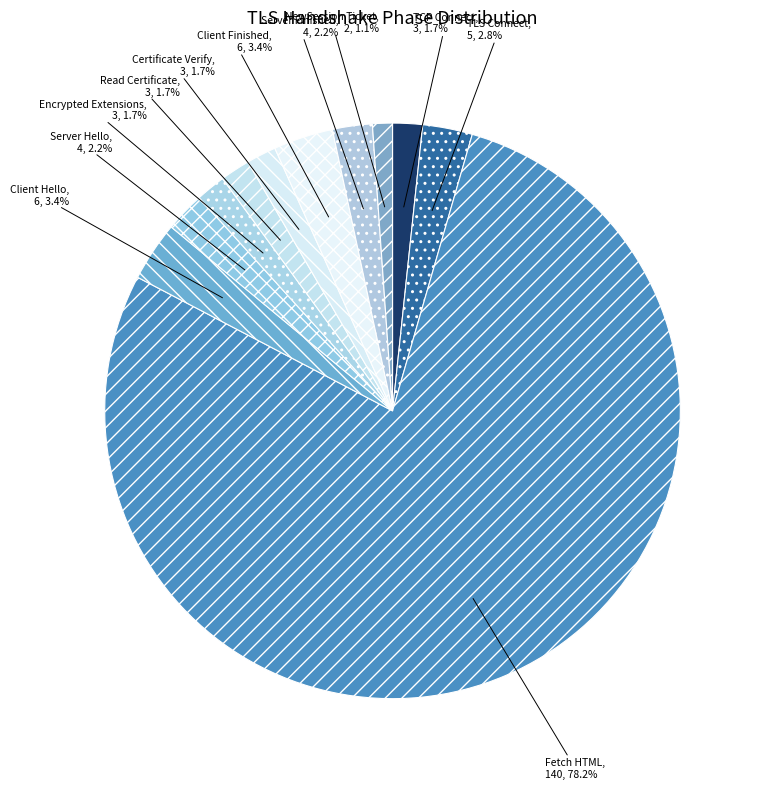

True or false: Read Certificate accounts for 2% of the total.

True